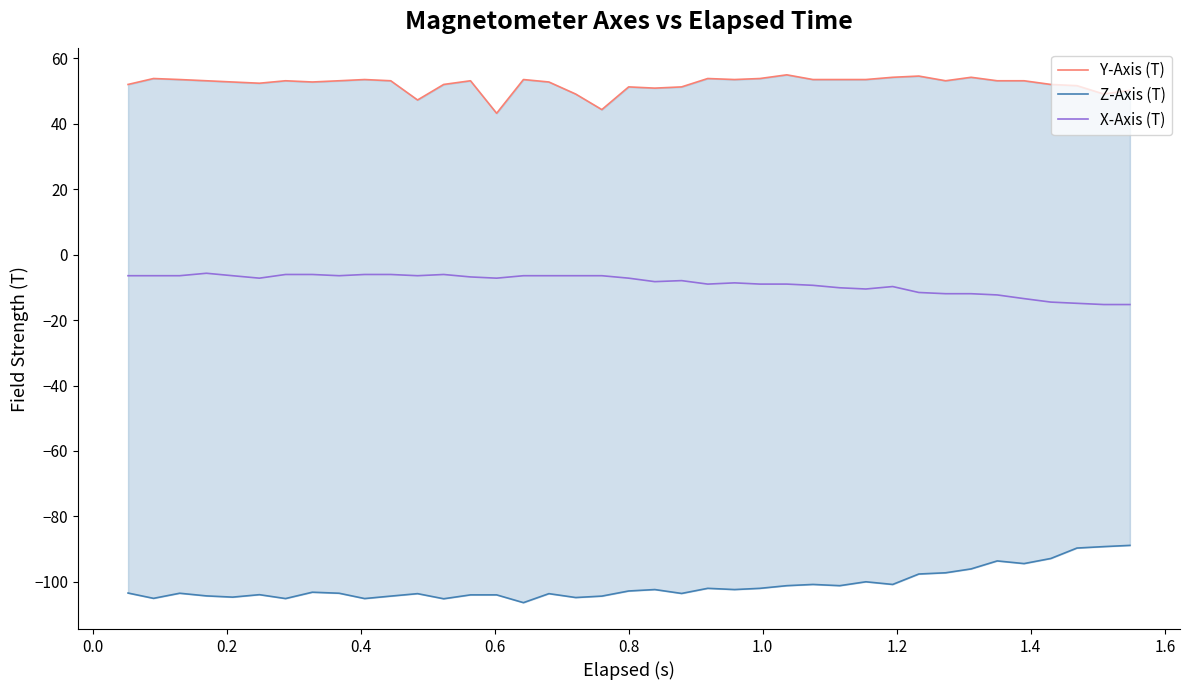

What is the maximum value for X-Axis (T)?

-5.7